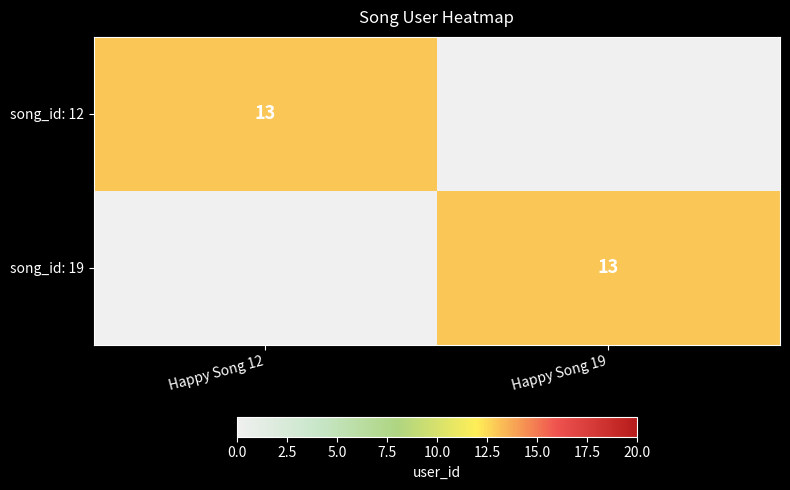

What is the spread (max minus min) of values at Happy Song 12?

13